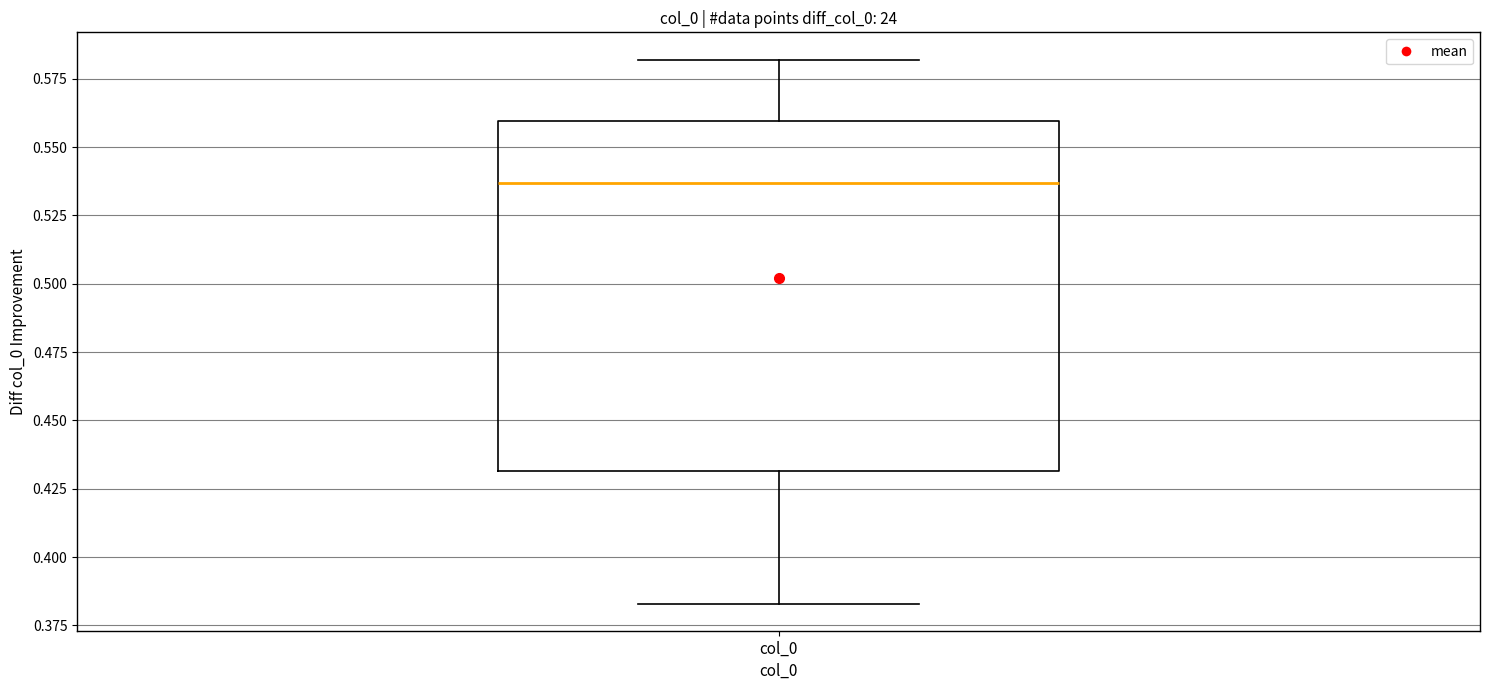

Read this box plot against the y-axis: the position of the median line, the range covered by the box, and the ends of both whiskers. The values are not printed on the chart, so give them approximately, as read against the axis.

median 0.535, box 0.430 to 0.560, whiskers 0.385 to 0.580